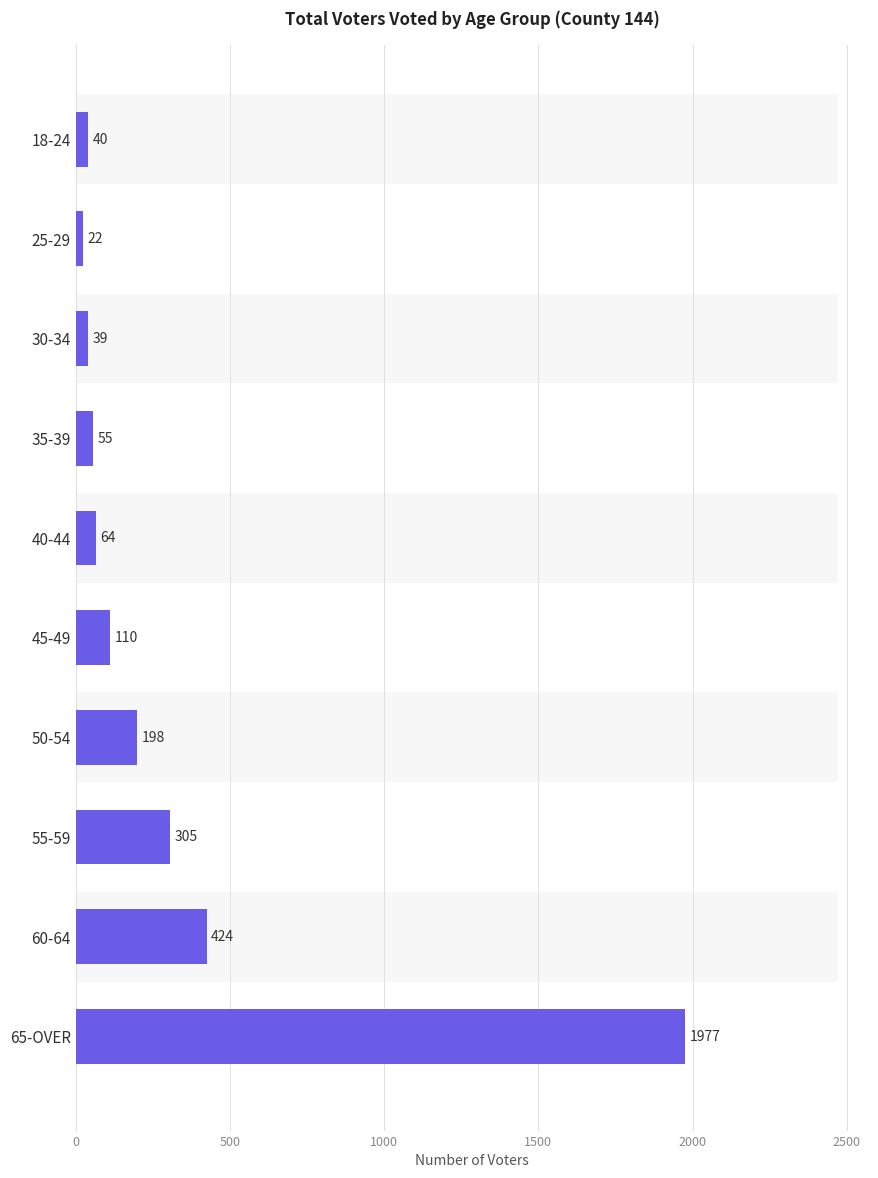

How many categories are shown in the chart?

10